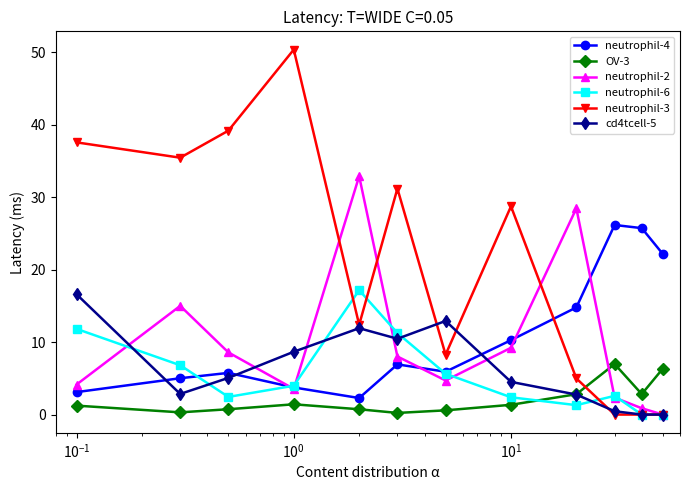

Which series has the widest spread of values?

neutrophil-3